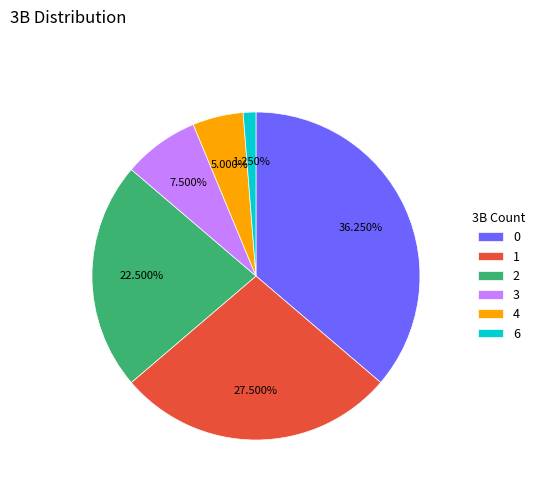

Is there any slice that represents more than half of the pie?

No